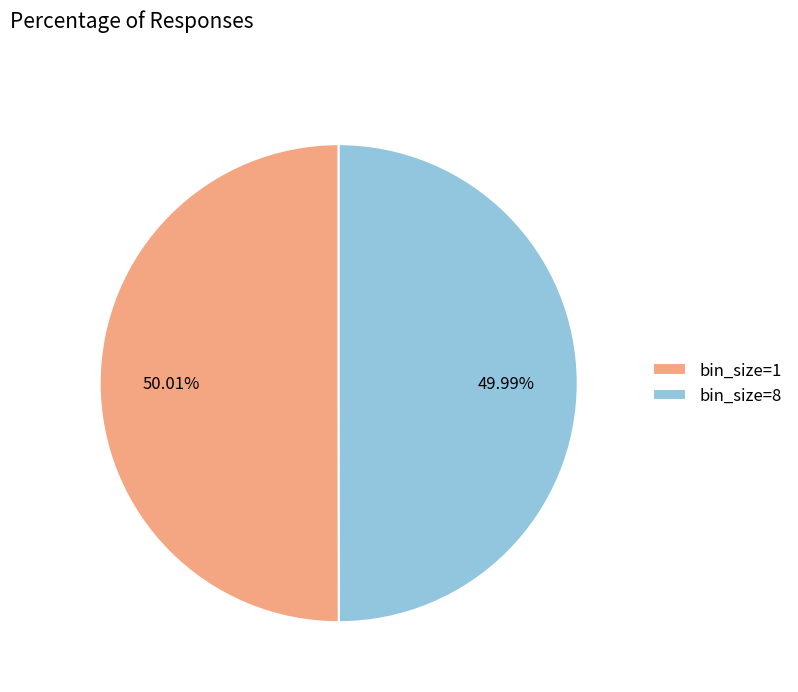

How many segments does this pie chart have?

2